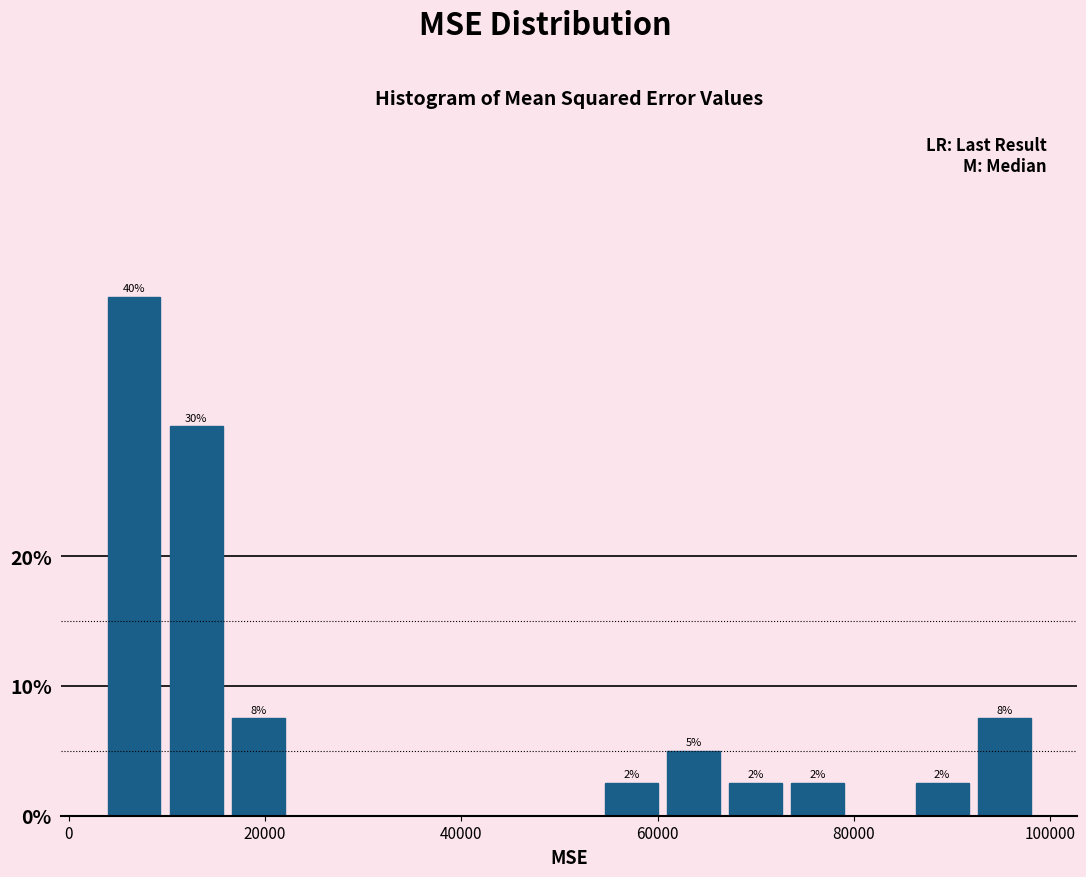

Around what value on the x-axis is the tallest bar? Give the approximate position of its centre, as read against the axis.

6000